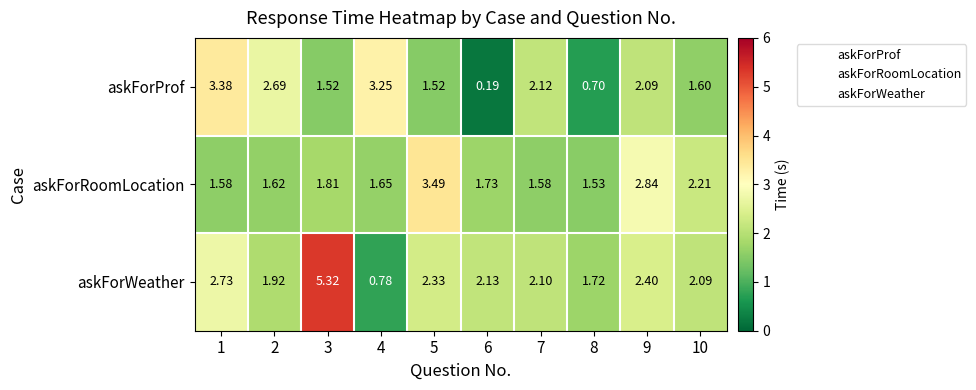

At which label does askForRoomLocation reach its peak?

5